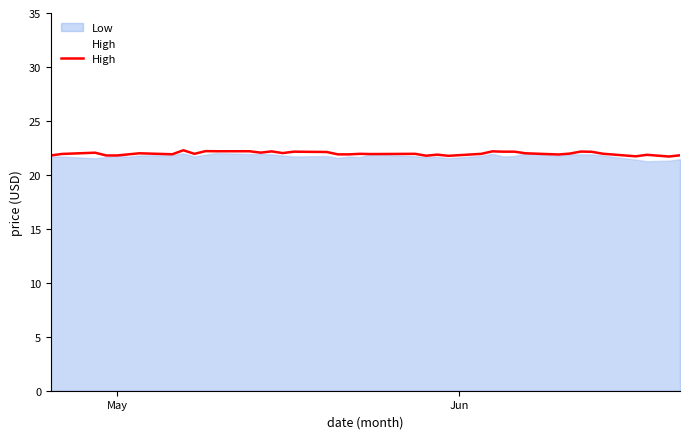

What is the highest value of the Low series?

22.0